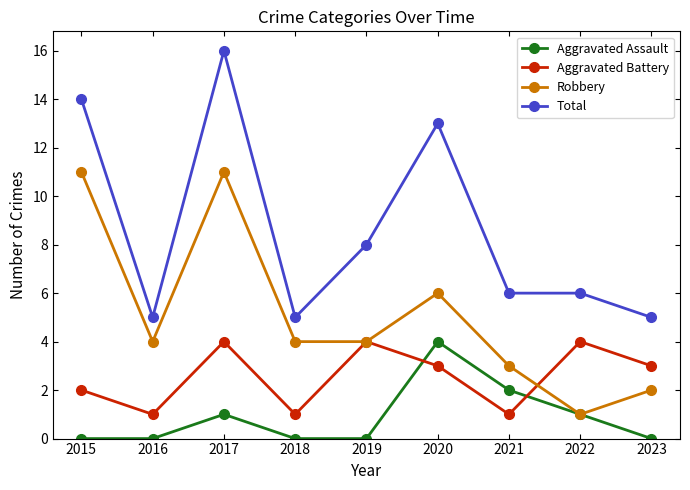

Reading left to right, transcribe all the data shown in this chart.

Aggravated Assault: 0	0	1	0	0	4	2	1	0
Aggravated Battery: 2	1	4	1	4	3	1	4	3
Robbery: 11	4	11	4	4	6	3	1	2
Total: 14	5	16	5	8	13	6	6	5